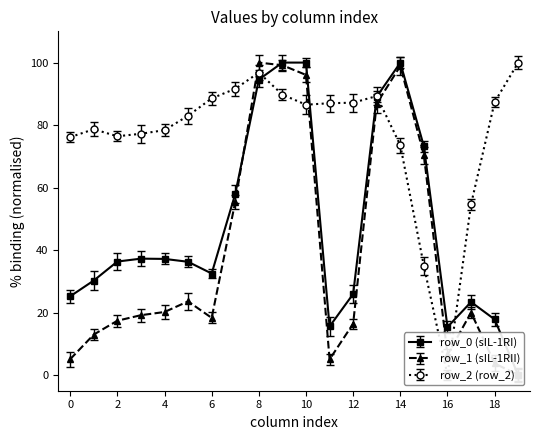

At 13, list the series in order from largest to smallest.

row_2, row_0, row_1